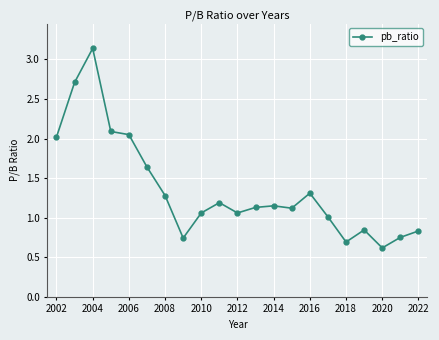

What is the smallest value displayed?

0.6